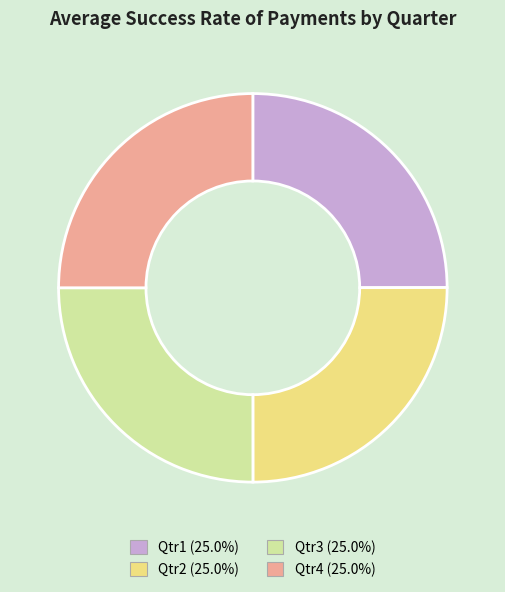

Count the number of slices in the pie.

4